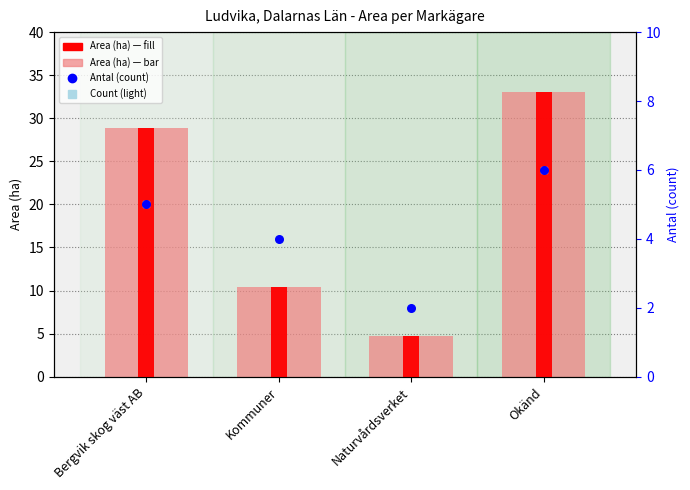

What is the total value across all series at Bergvik skog väst AB?

38.9